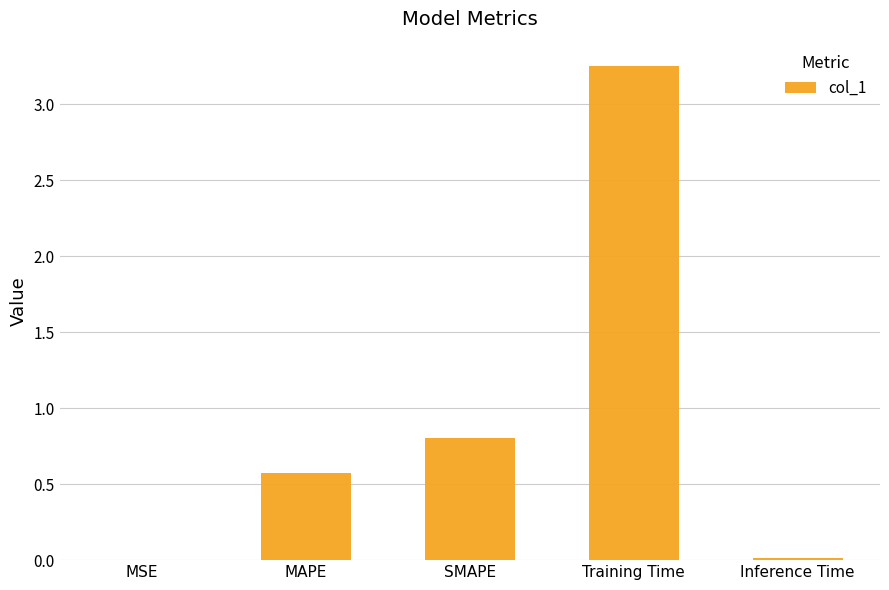

True or false: the data shows 0.6 at MAPE.

True